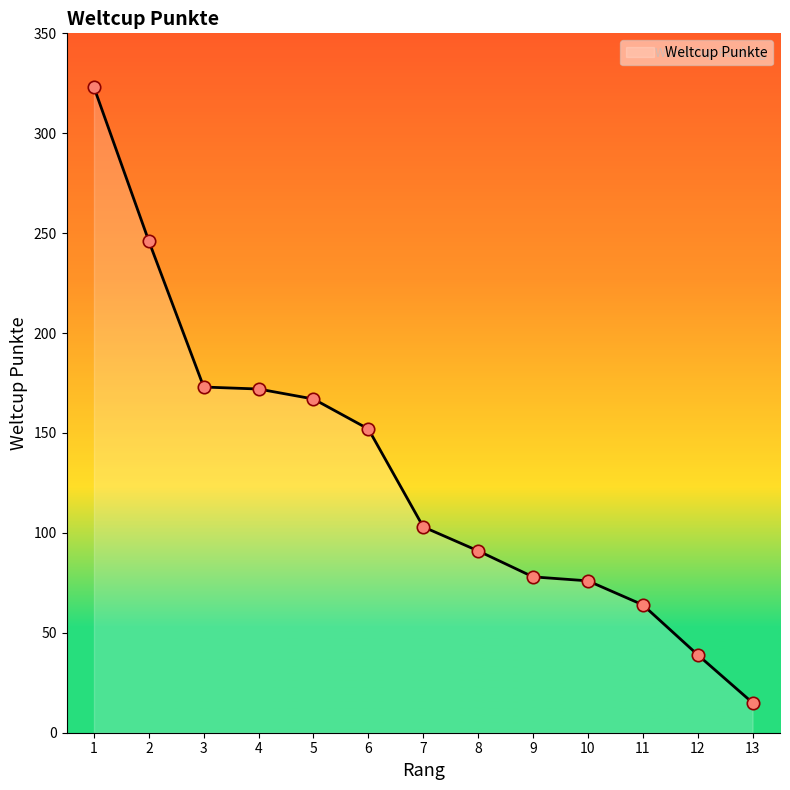

Which has a higher value, 11 or 5?

5